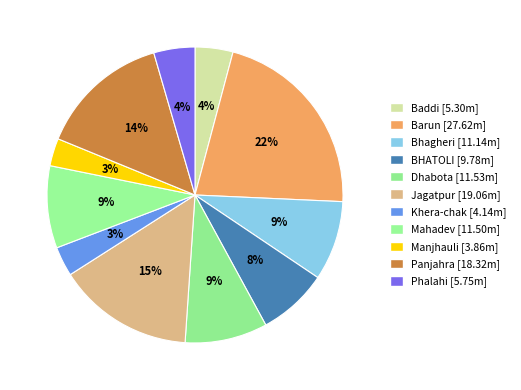

Count the number of slices in the pie.

11